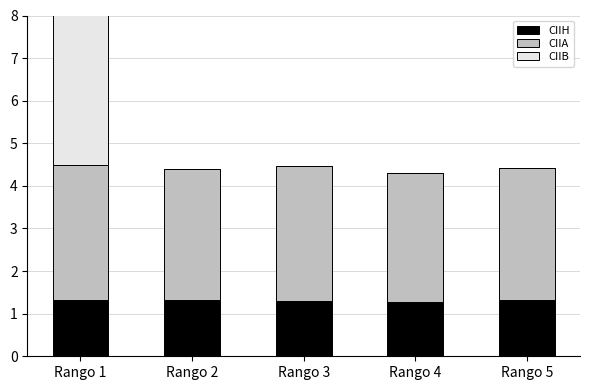

Reading left to right, extract all data points from this chart.

CIIH: 1.3	1.3	1.3	1.3	1.3
CIIA: 3.2	3.1	3.2	3.0	3.1
CIIB: 6.3	0.0	0.0	0.0	0.0